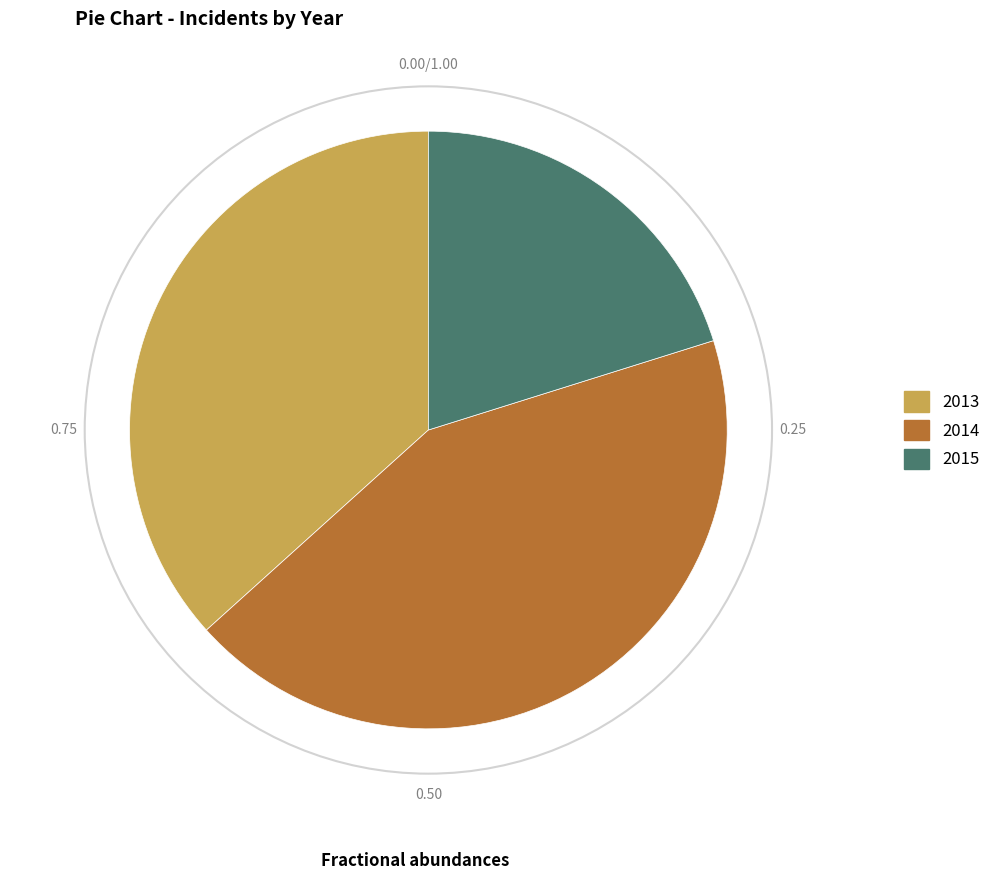

Is the sum of 2013 and 2015 greater than half?

Yes